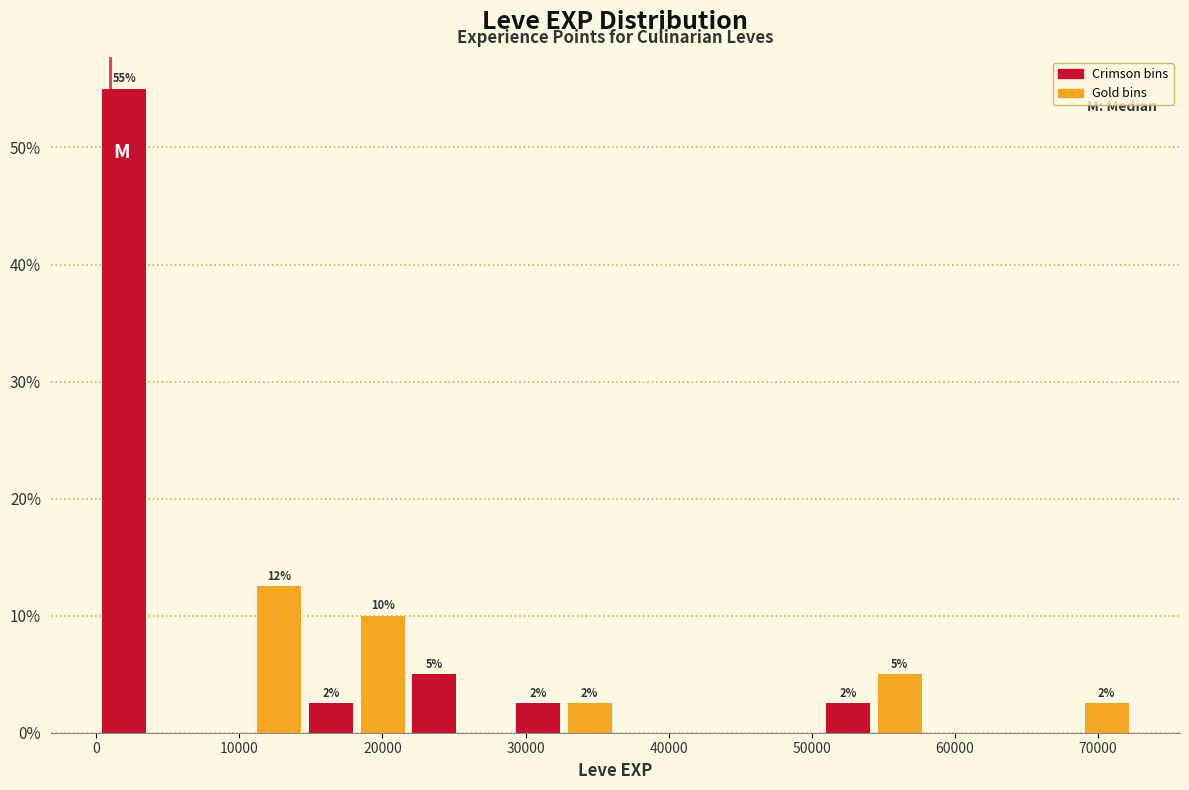

Around what value on the x-axis is the tallest bar? Give the approximate position of its centre, as read against the axis.

2000